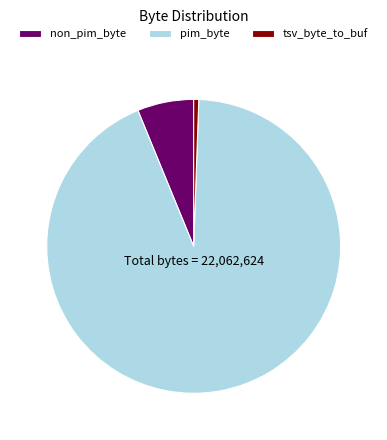

Is it true that tsv_byte_to_buf is 13% of the pie?

False